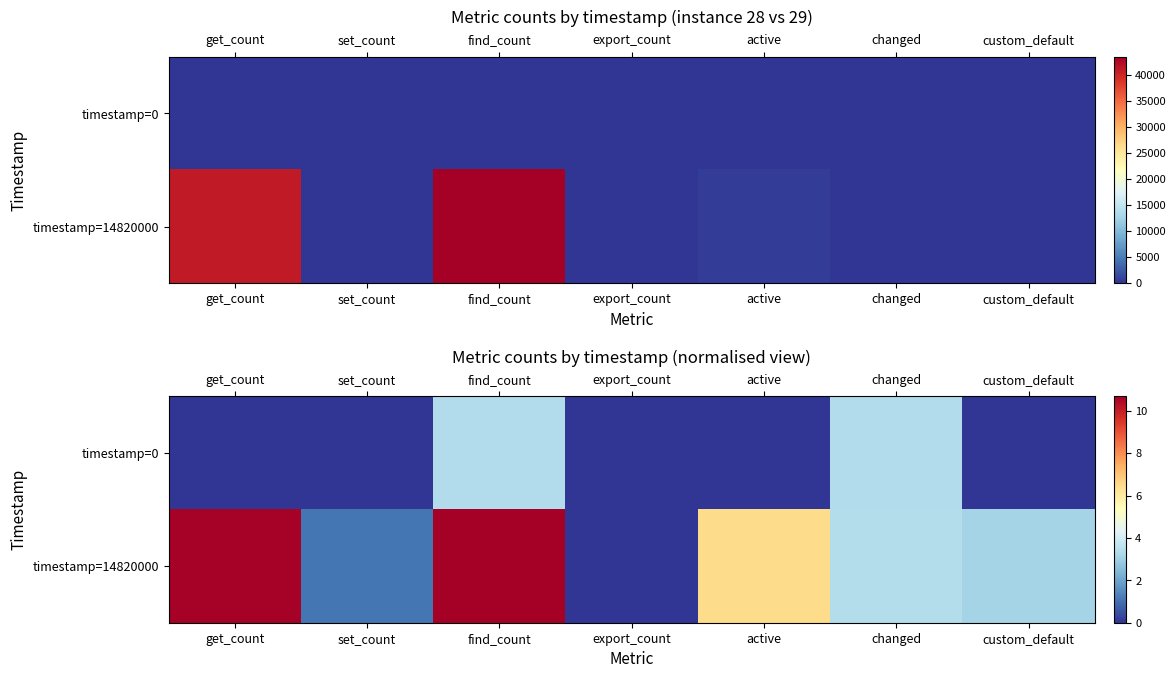

Which category has the highest value across all series?

find_count